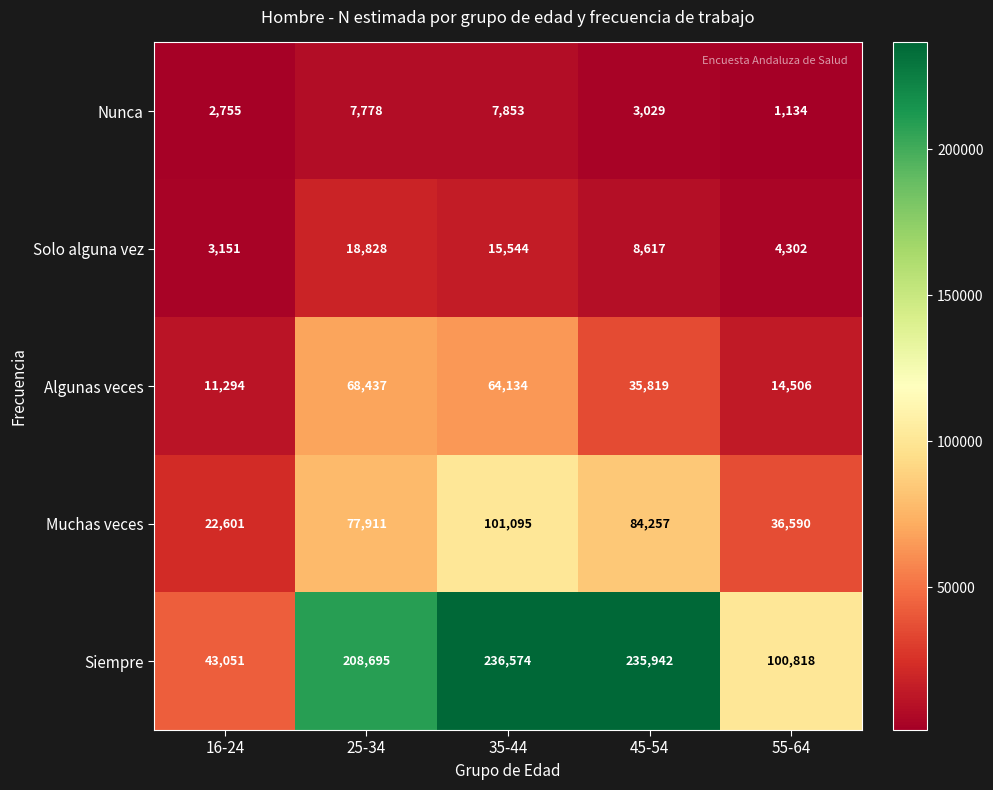

The Nunca series shows 3029 at 45-54. True or false?

True